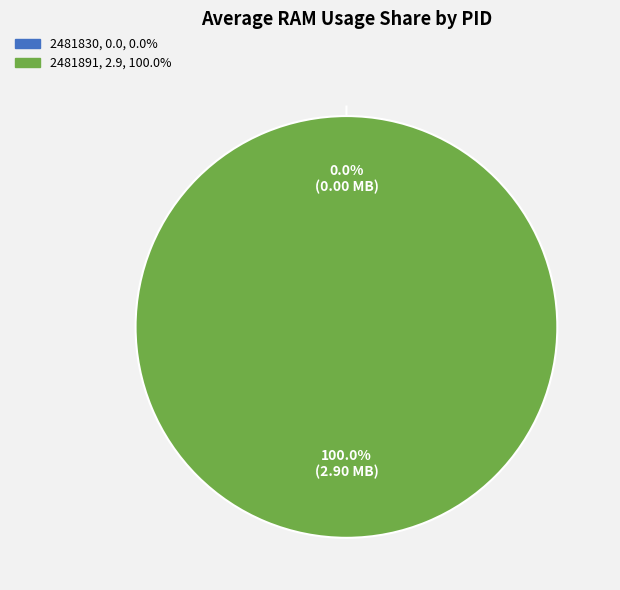

What is the majority slice?

2481891